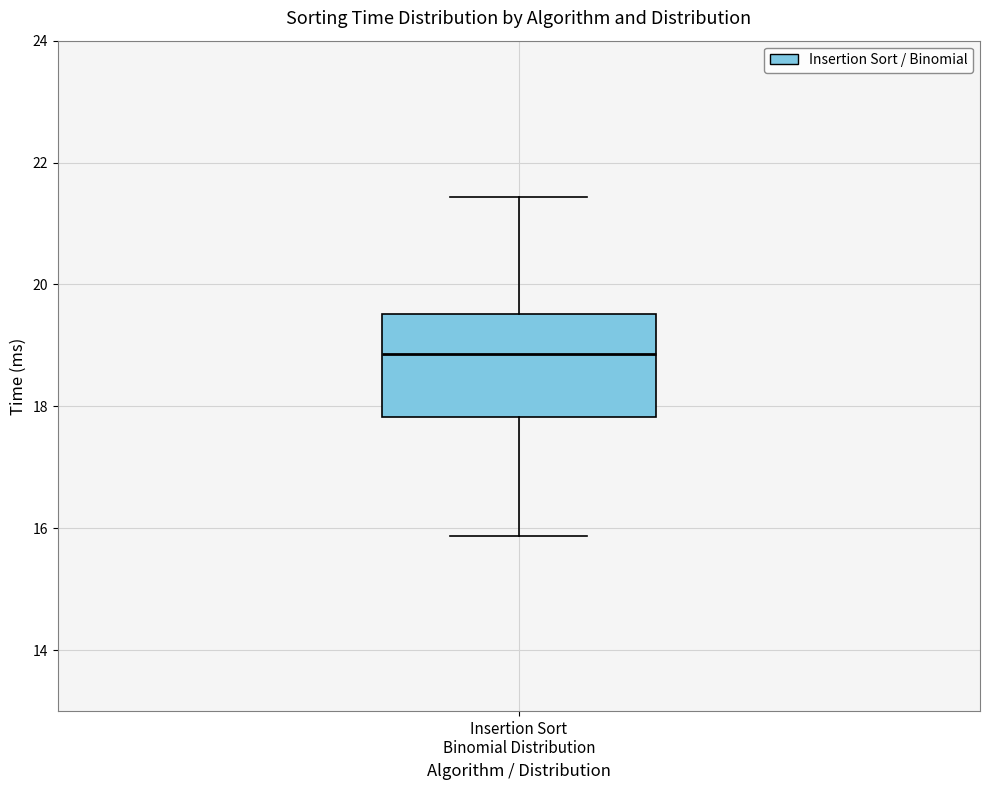

Read this box plot against the y-axis: the position of the median line, the range covered by the box, and the ends of both whiskers. The values are not printed on the chart, so give them approximately, as read against the axis.

median 18.8, box 17.8 to 19.6, whiskers 15.8 to 21.4